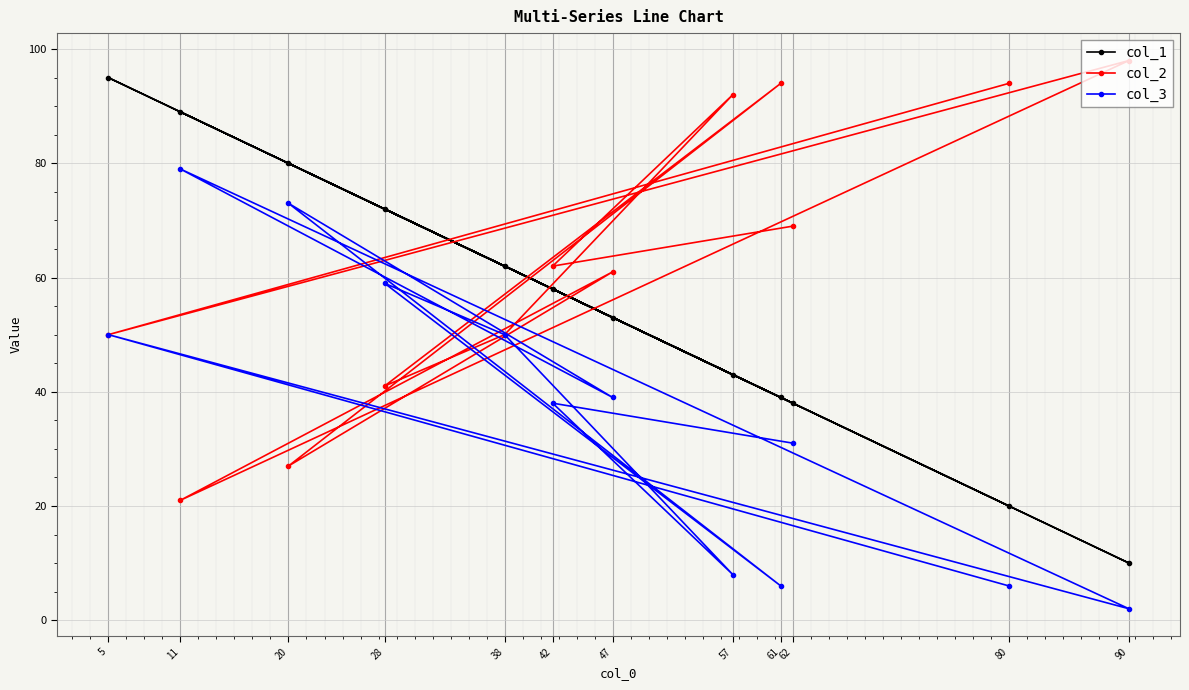

True or false: col_2 and col_1 intersect in this chart.

True